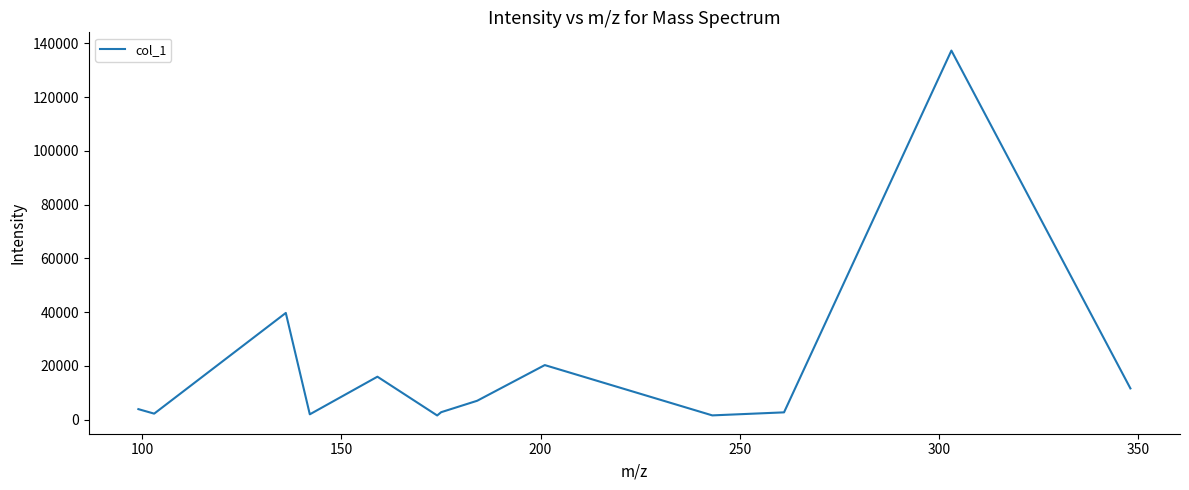

How many values exceed 3920?

7